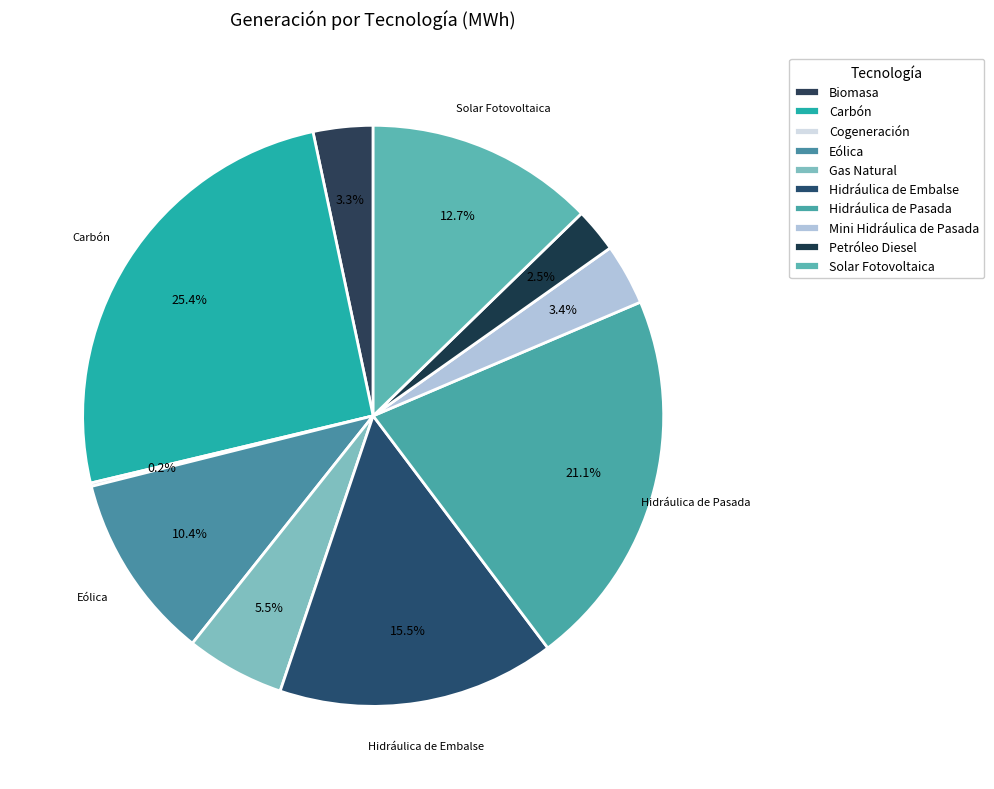

What percentage is the Hidráulica de Pasada slice, to the nearest percent?

21%